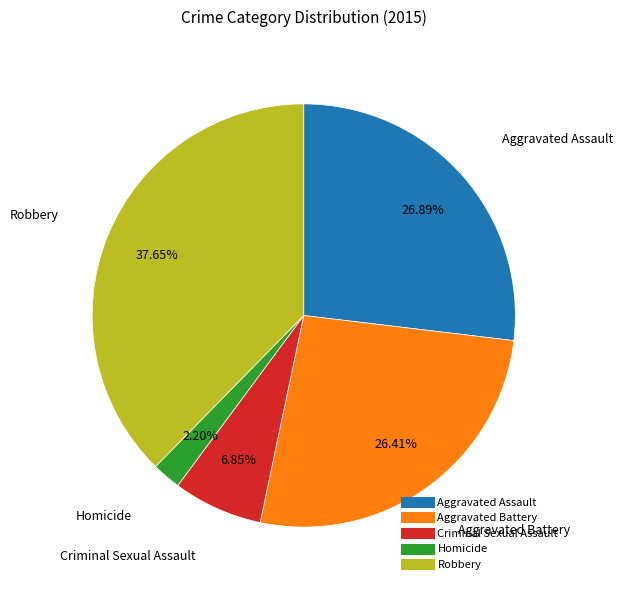

Which category has the smallest portion of the pie?

Homicide